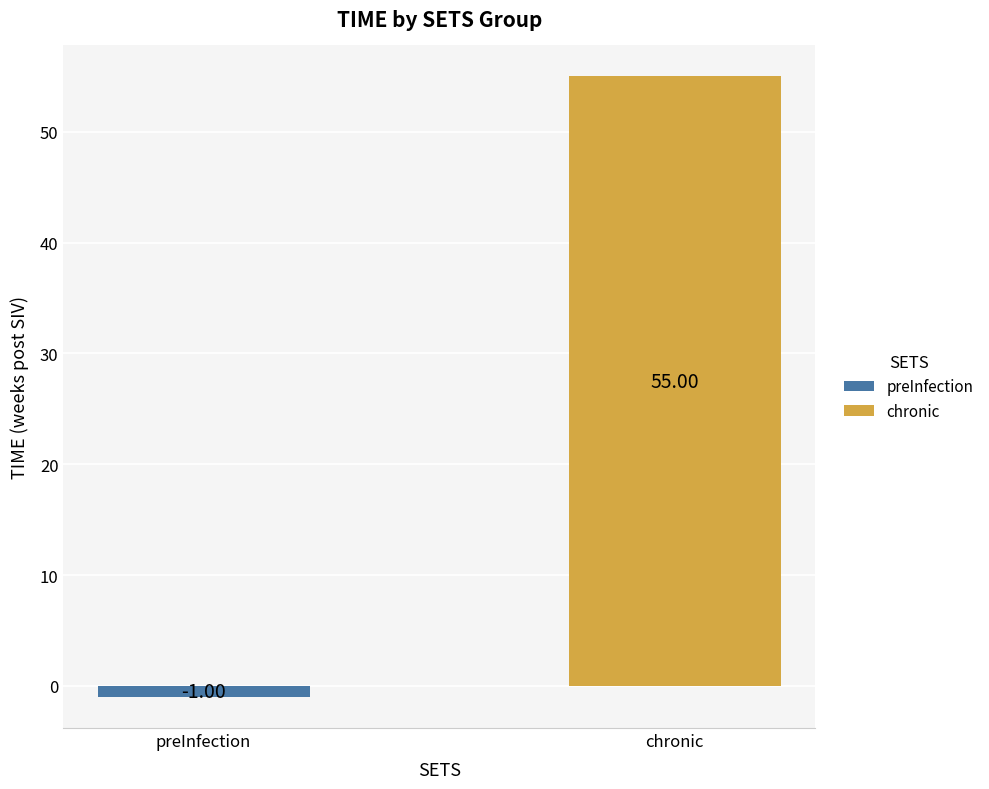

Rank the series by their average value, from lowest to highest.

preInfection, chronic